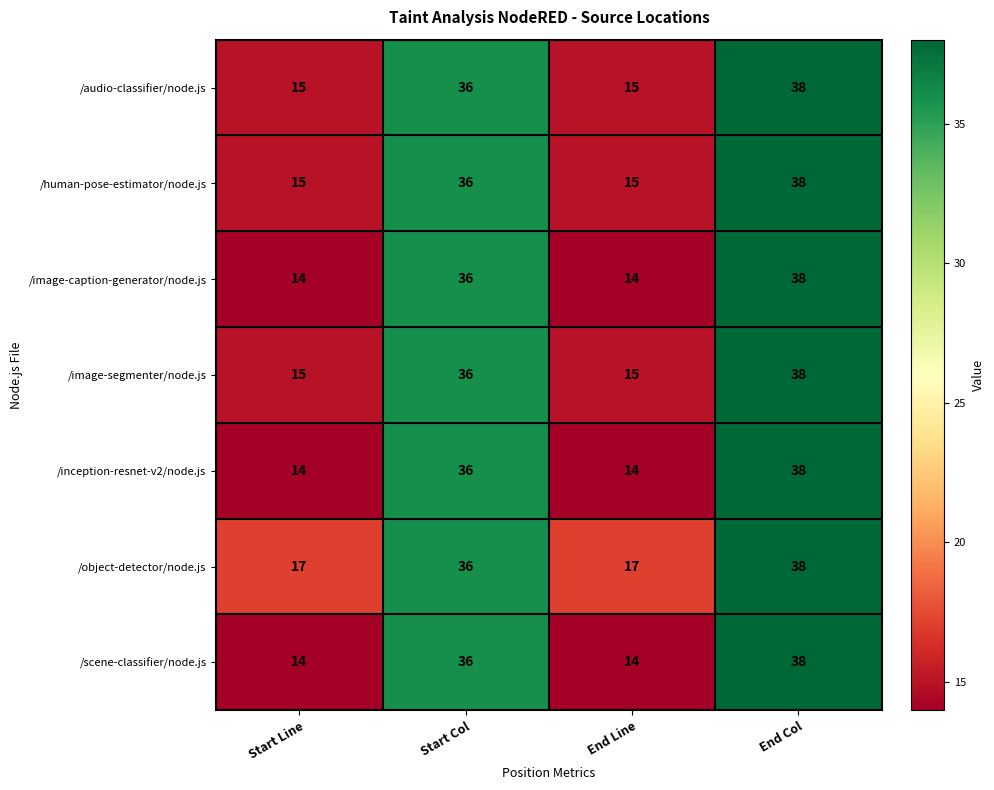

The /image-caption-generator/node.js series shows 17 at End Col. True or false?

False